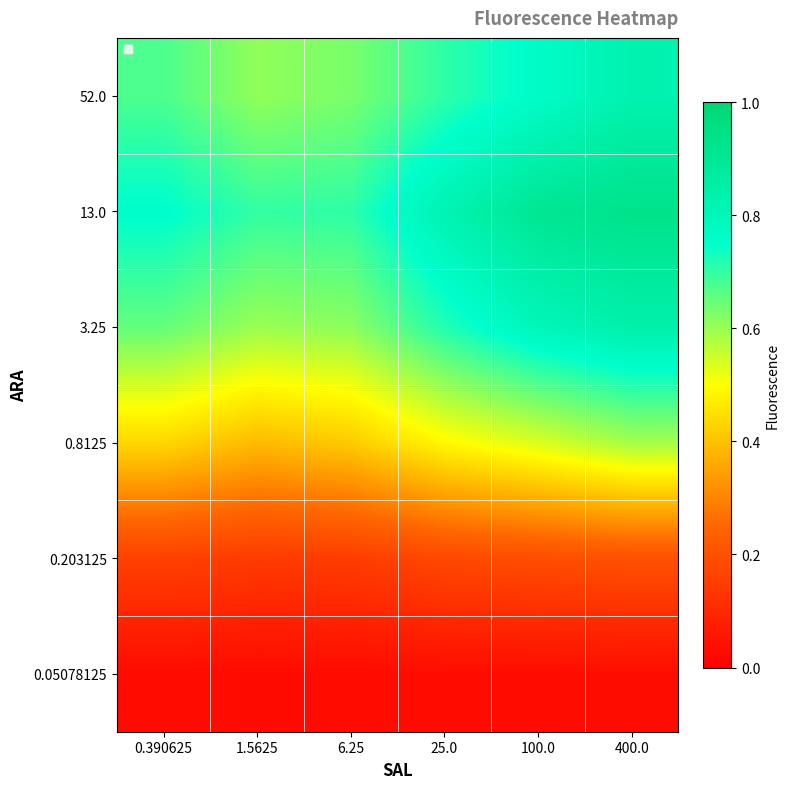

Reading right to left, list all the values displayed in this chart.

0.05078125: 400.0=0.0	100.0=0.0	25.0=0.0	6.25=0.0	1.5625=0.0	0.390625=0.0
0.203125: 400.0=0.2	100.0=0.2	25.0=0.2	6.25=0.1	1.5625=0.1	0.390625=0.2
0.8125: 400.0=0.6	100.0=0.5	25.0=0.5	6.25=0.4	1.5625=0.4	0.390625=0.4
3.25: 400.0=0.8	100.0=0.8	25.0=0.7	6.25=0.6	1.5625=0.6	0.390625=0.7
13.0: 400.0=0.9	100.0=0.9	25.0=0.8	6.25=0.7	1.5625=0.7	0.390625=0.8
52.0: 400.0=0.8	100.0=0.8	25.0=0.7	6.25=0.6	1.5625=0.6	0.390625=0.7